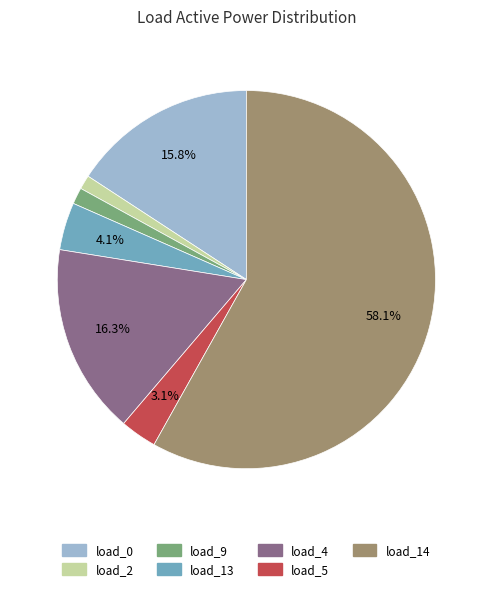

Does any single category account for the majority?

Yes